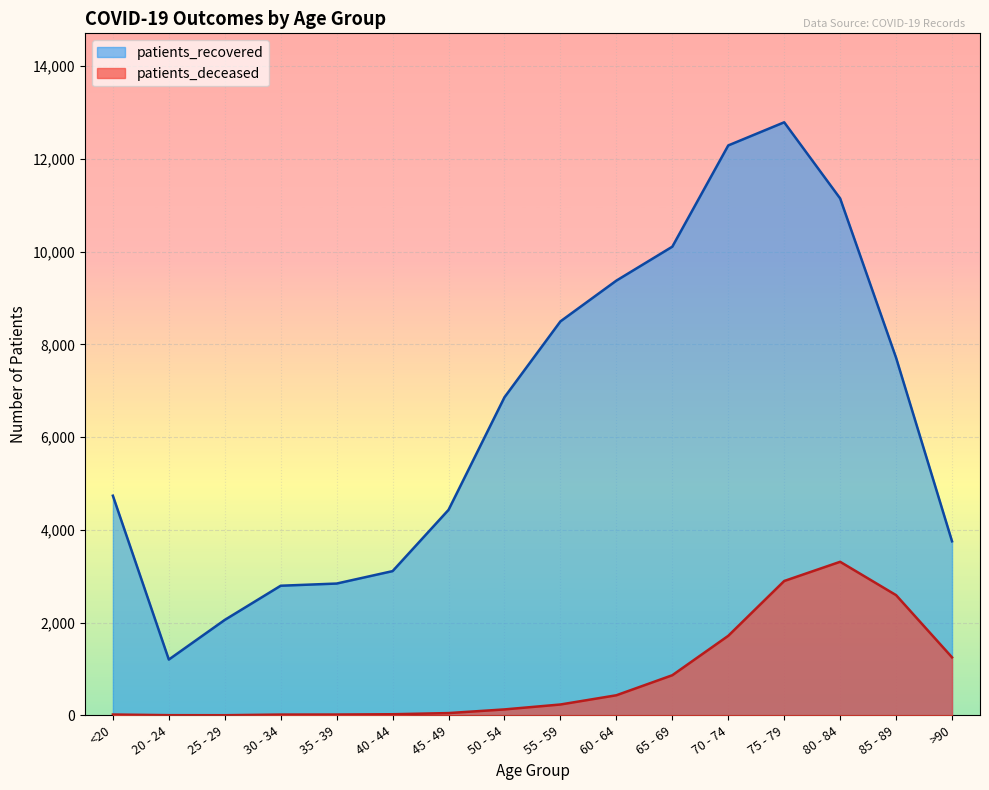

List the labels in order of patients_deceased value, smallest first.

25 - 29, 20 - 24, 30 - 34, <20, 35 - 39, 40 - 44, 45 - 49, 50 - 54, 55 - 59, 60 - 64, 65 - 69, >90, 70 - 74, 85 - 89, 75 - 79, 80 - 84